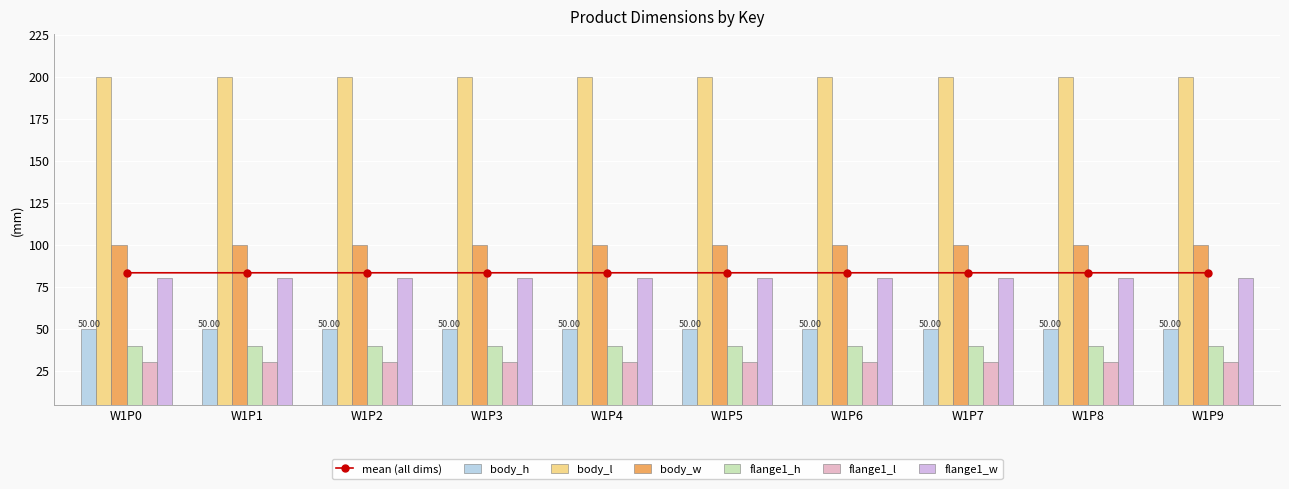

How many values in the body_w series exceed 100?

7